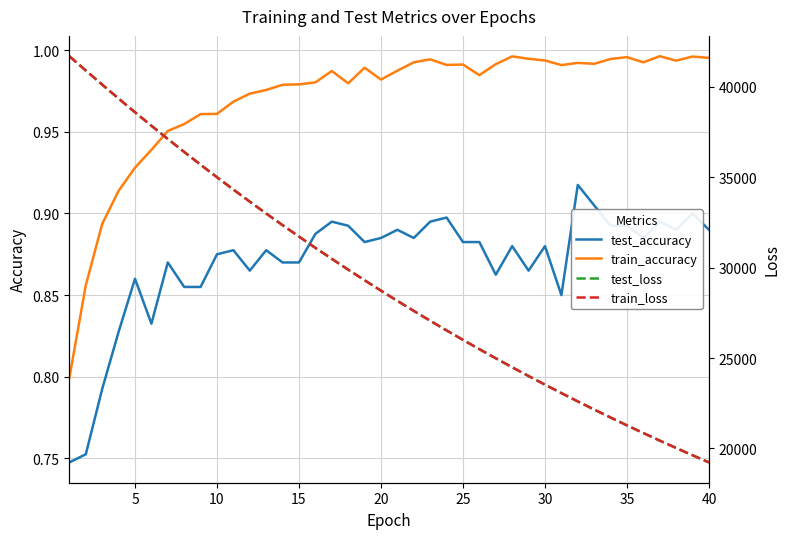

How many lines are shown in the chart?

4